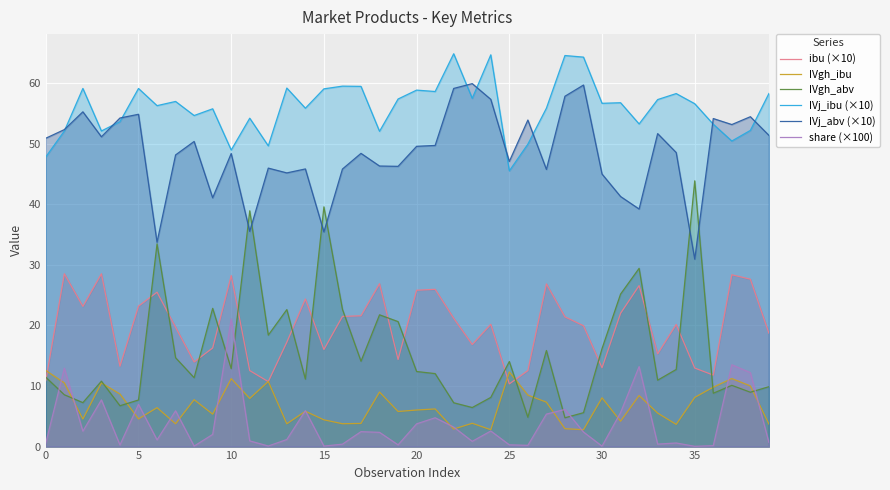

How many intersections are there between share (×100) and IVgh_abv?

8